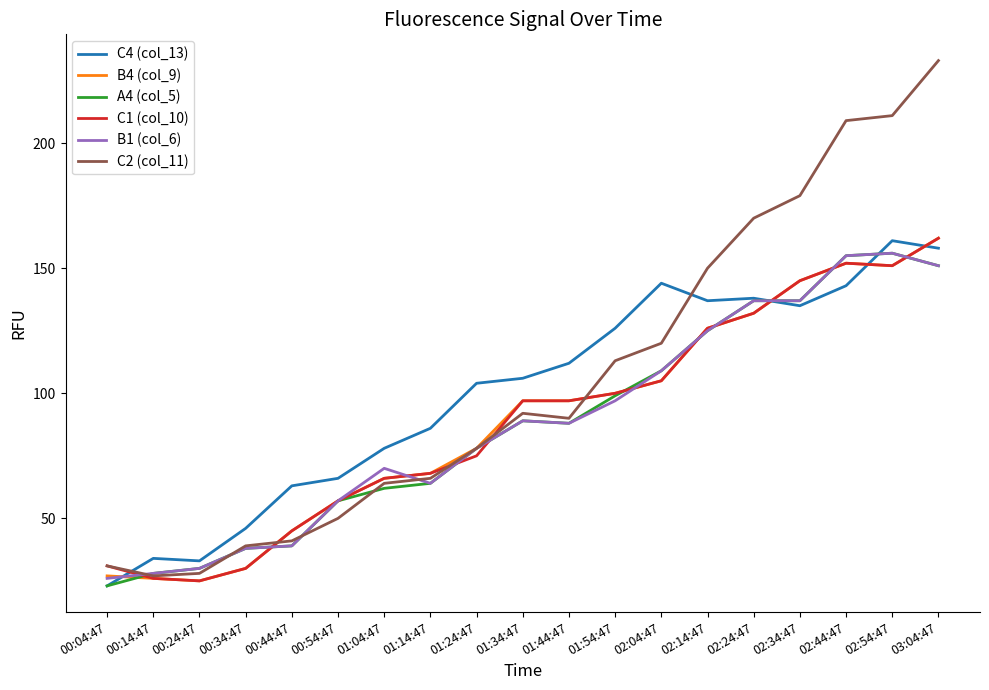

How many interior local peaks does the C2 (col_11) series have?

1